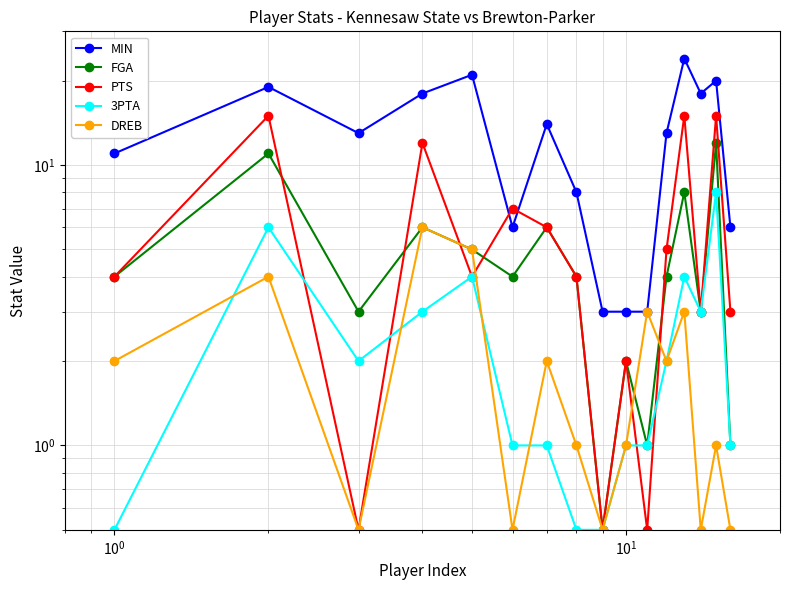

What is the difference between the second highest and minimum values in the FGA series?

10.5